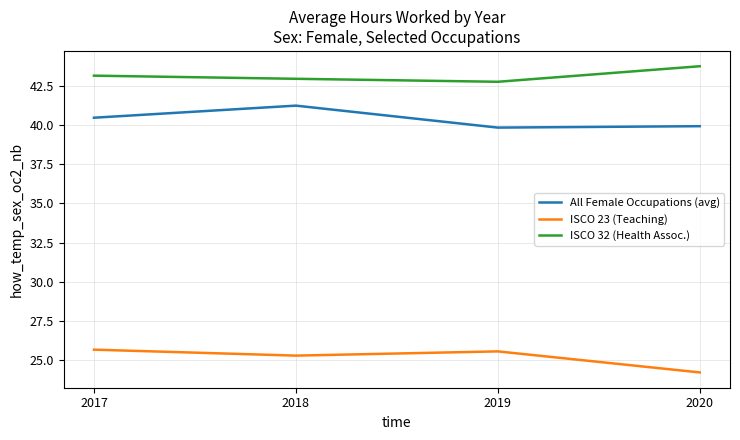

List the series in order of their overall mean, highest first.

ISCO 32 (Health Assoc.), All Female Occupations (avg), ISCO 23 (Teaching)